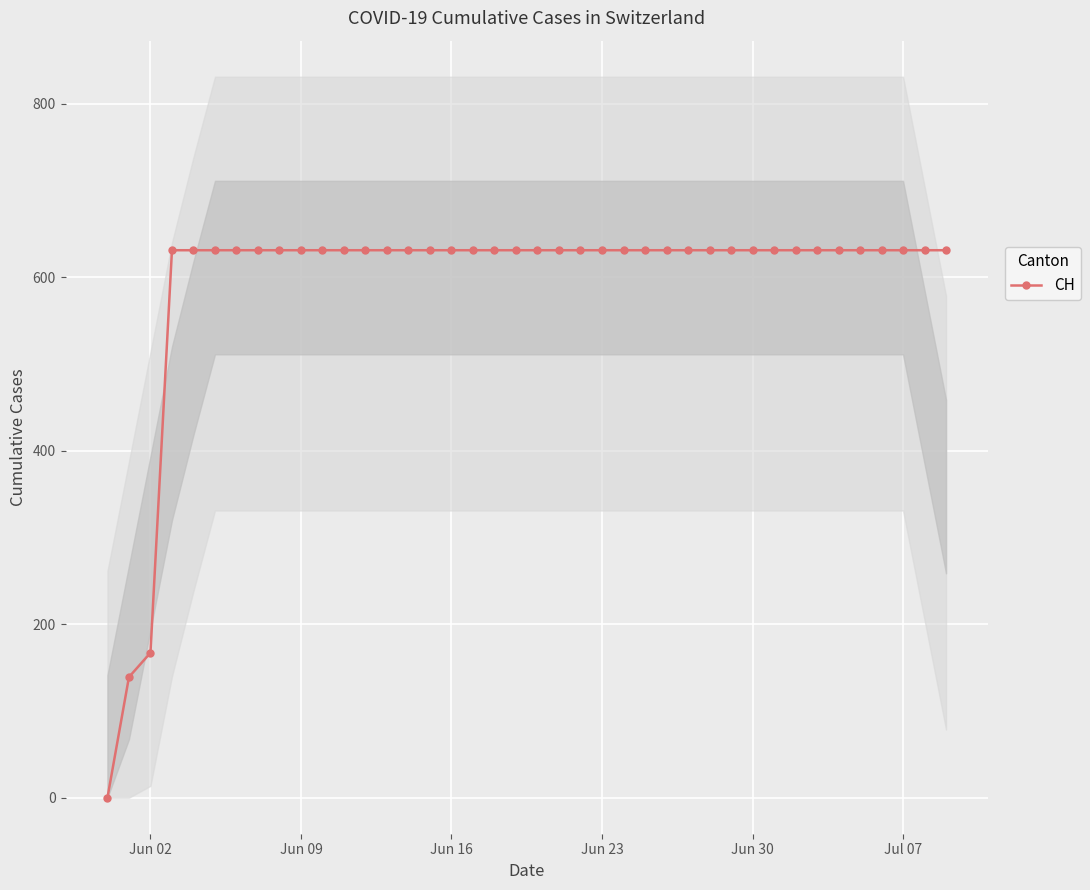

What is the difference between the maximum and minimum values?

631